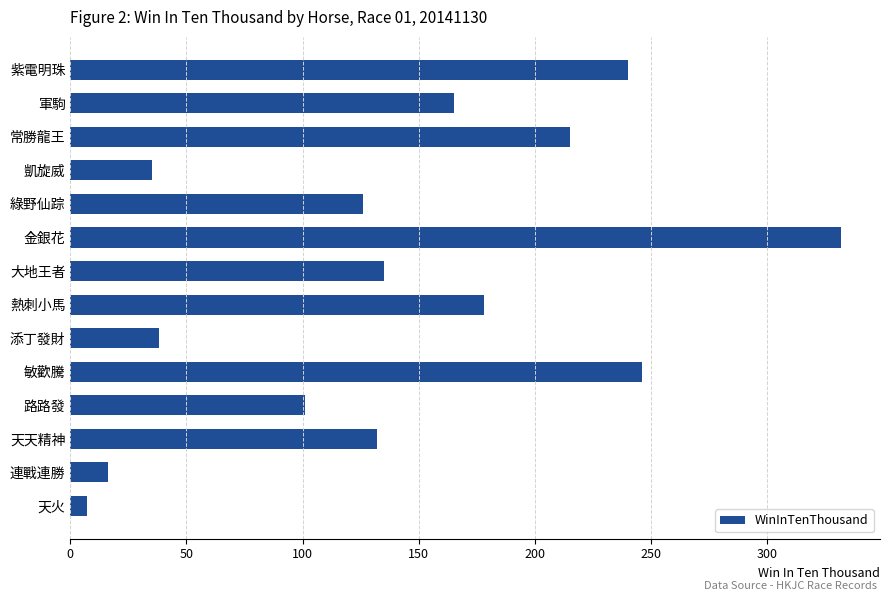

What is the minimum value shown in the chart?

7